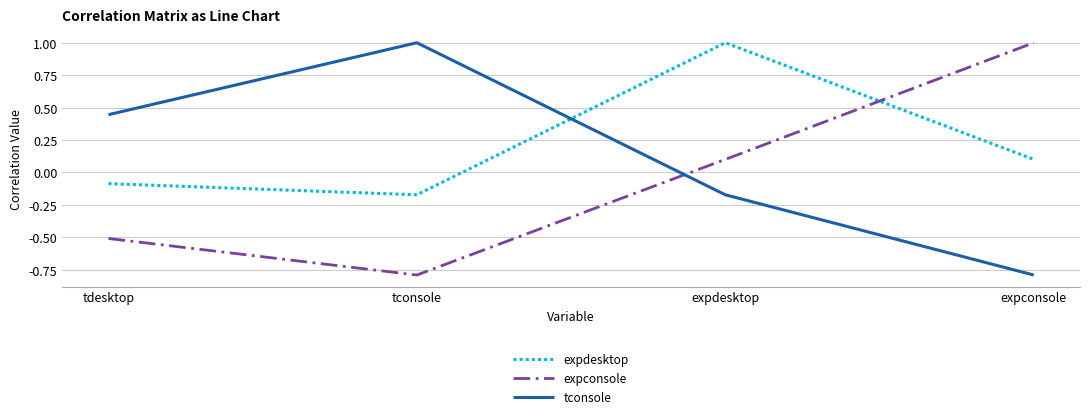

What are all the series names shown in the legend?

expdesktop, expconsole, tconsole